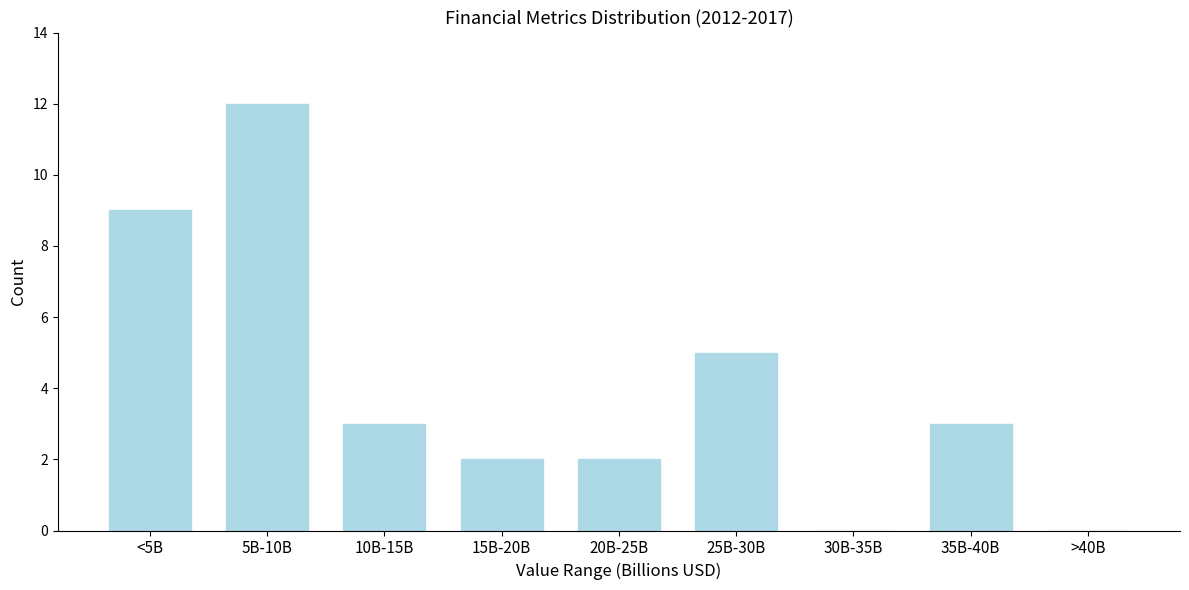

Reading left to right, extract all data points from this chart.

<5B=9	5B-10B=12	10B-15B=3	15B-20B=2	20B-25B=2	25B-30B=5	30B-35B=0	35B-40B=3	>40B=0